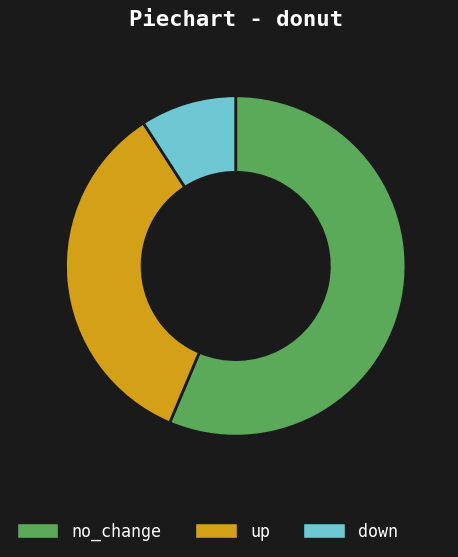

Does up account for over 50% of the chart?

No